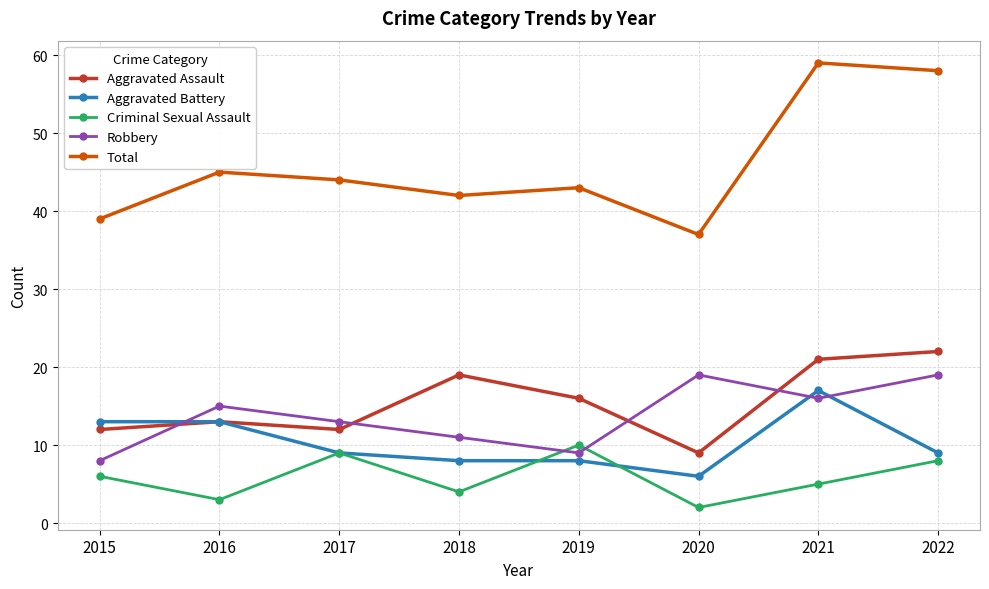

Reading left to right, what are all the values shown in this chart?

Aggravated Assault: 2015=12	2016=13	2017=12	2018=19	2019=16	2020=9	2021=21	2022=22
Aggravated Battery: 2015=13	2016=13	2017=9	2018=8	2019=8	2020=6	2021=17	2022=9
Criminal Sexual Assault: 2015=6	2016=3	2017=9	2018=4	2019=10	2020=2	2021=5	2022=8
Robbery: 2015=8	2016=15	2017=13	2018=11	2019=9	2020=19	2021=16	2022=19
Total: 2015=39	2016=45	2017=44	2018=42	2019=43	2020=37	2021=59	2022=58